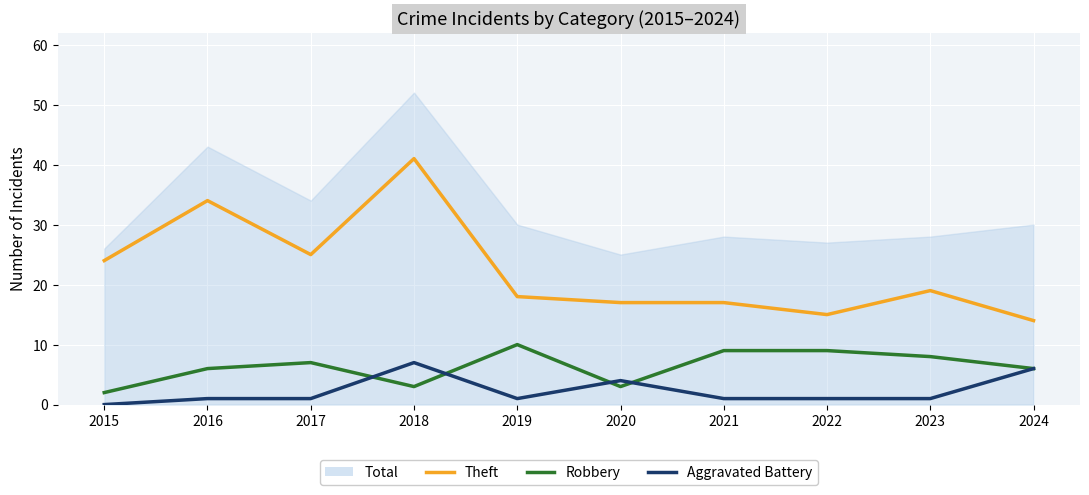

What is the approximate value of Robbery at 2017?

7